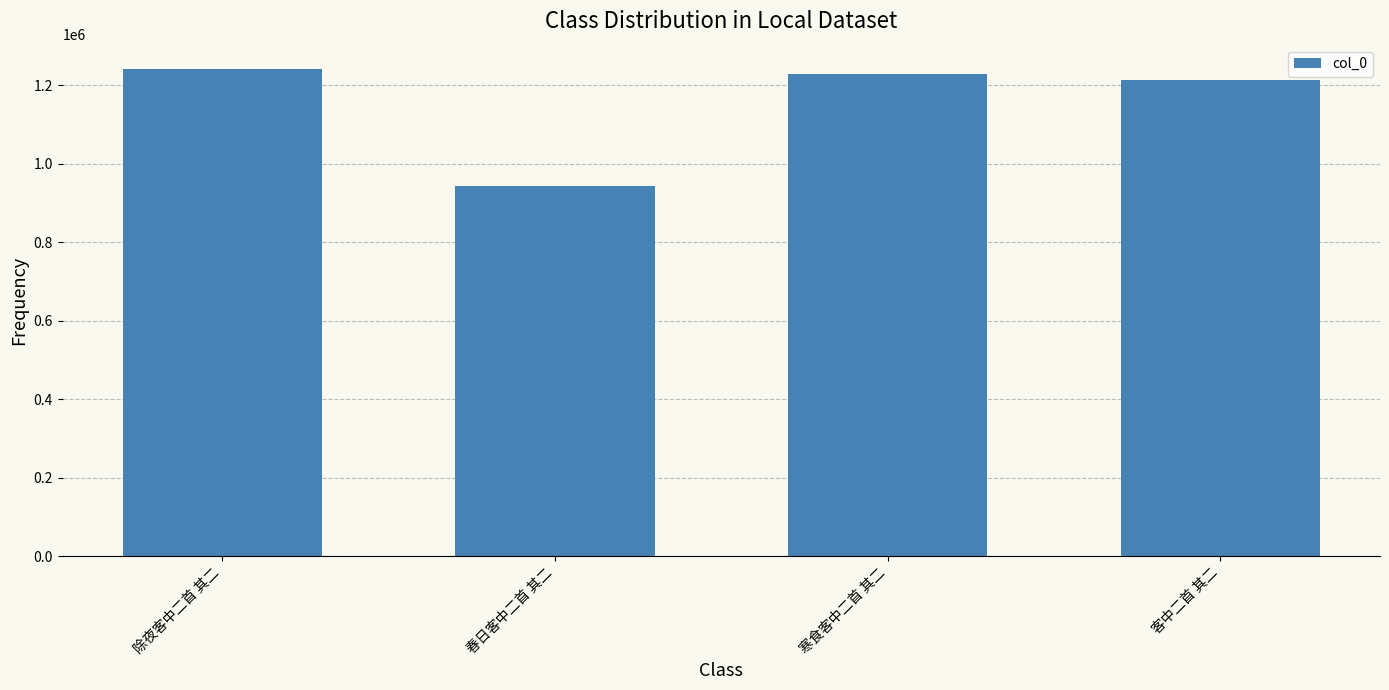

What is the minimum value shown in the chart?

943407